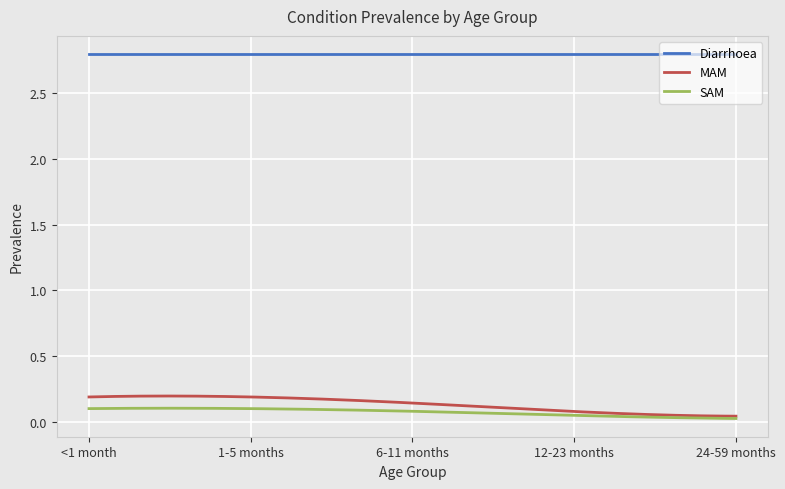

What is the maximum value shown in the chart?

2.8